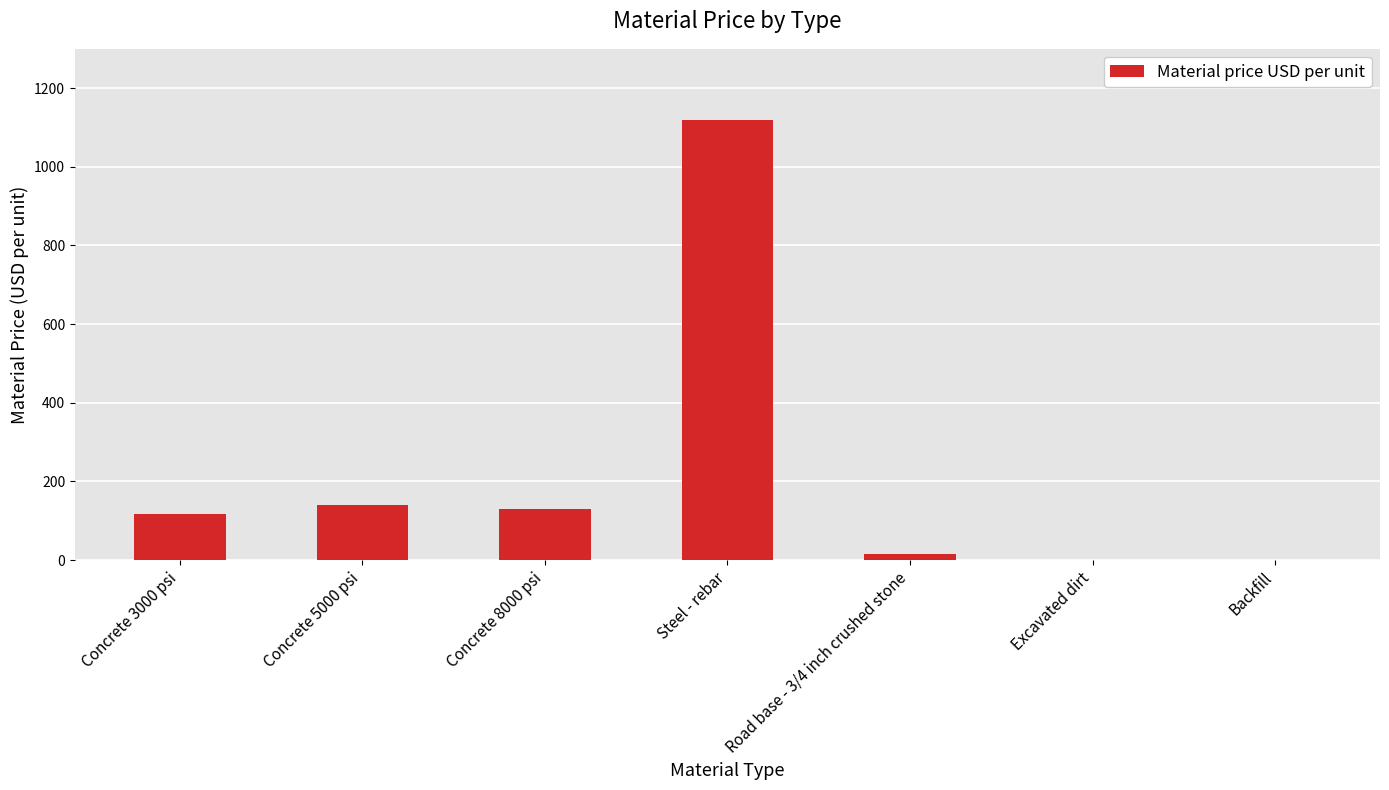

Between Concrete 3000 psi and Steel - rebar, which is larger?

Steel - rebar